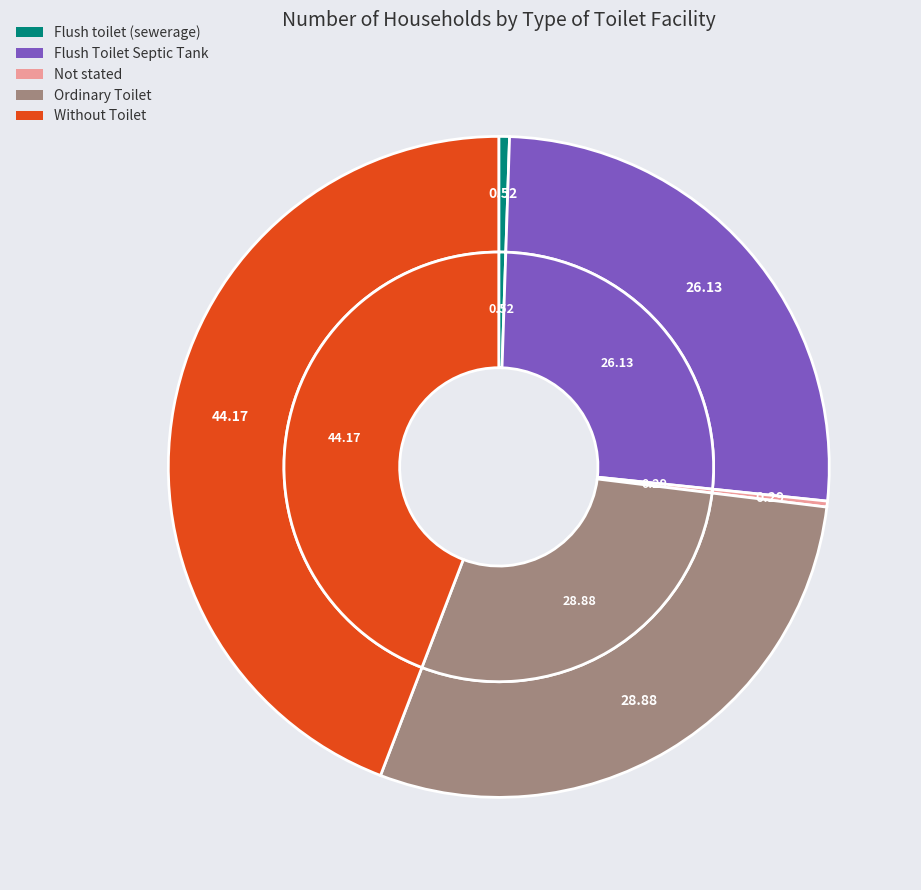

Is there any slice that represents more than half of the pie?

No